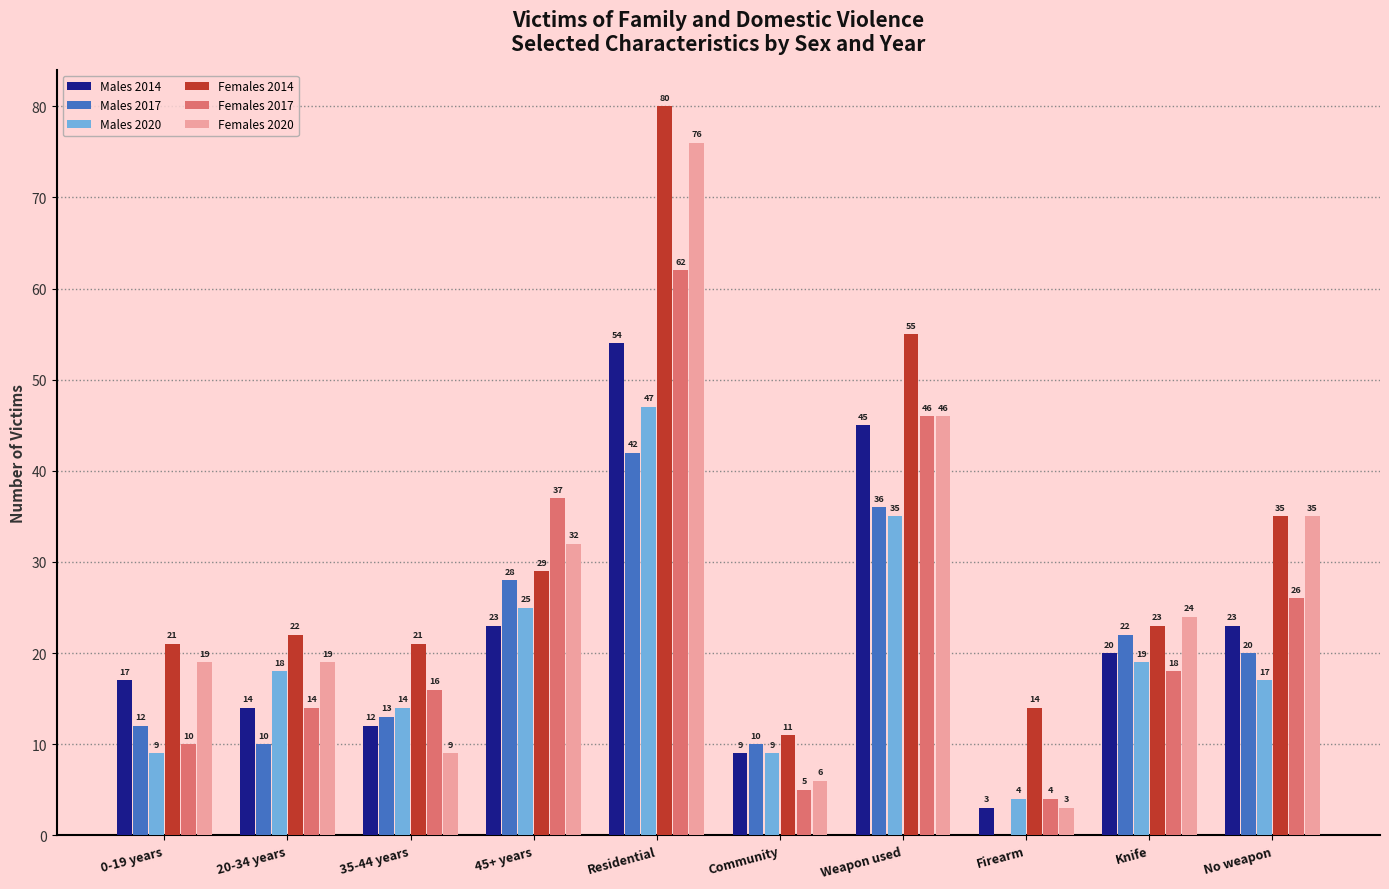

What are all the series names shown in the legend?

Males 2014, Males 2017, Males 2020, Females 2014, Females 2017, Females 2020